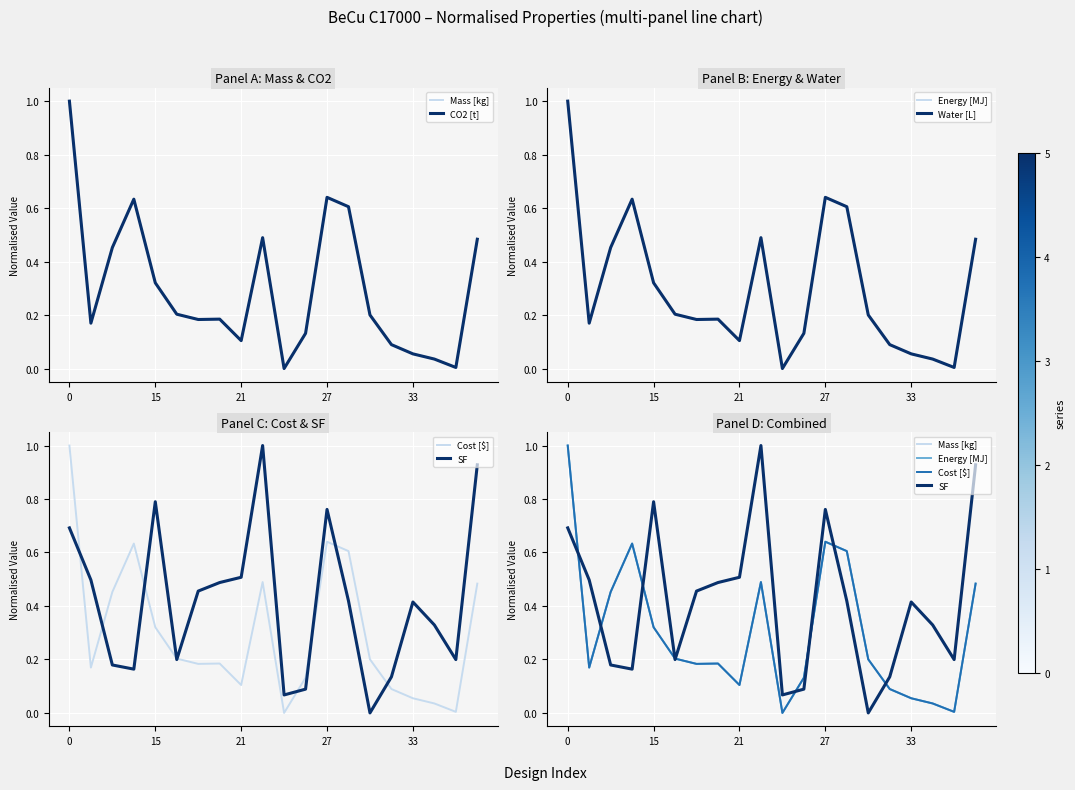

What is the sum of all Energy [MJ] values?

6.0